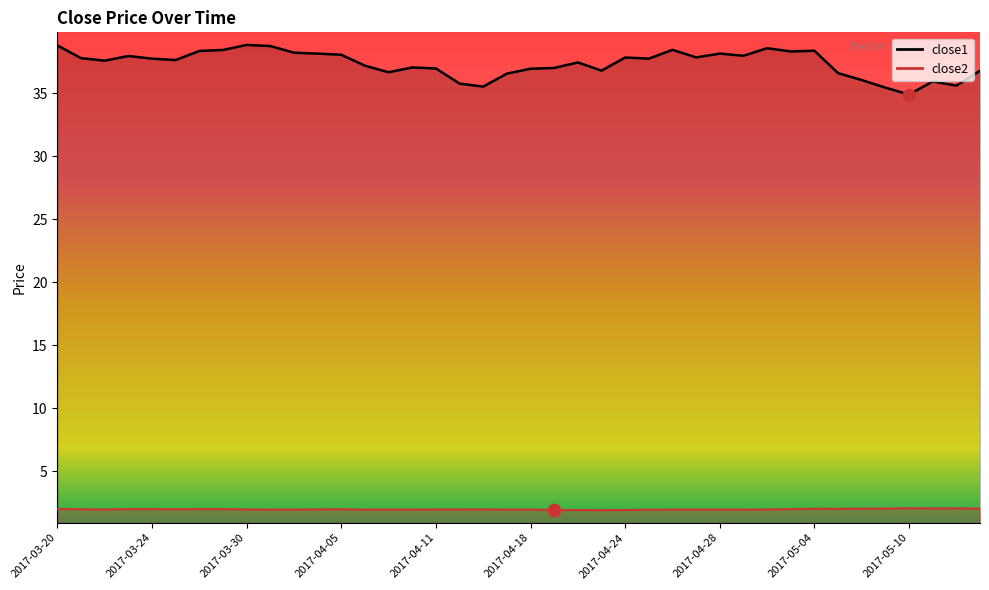

At how many categories does at least one series exceed 8?

40